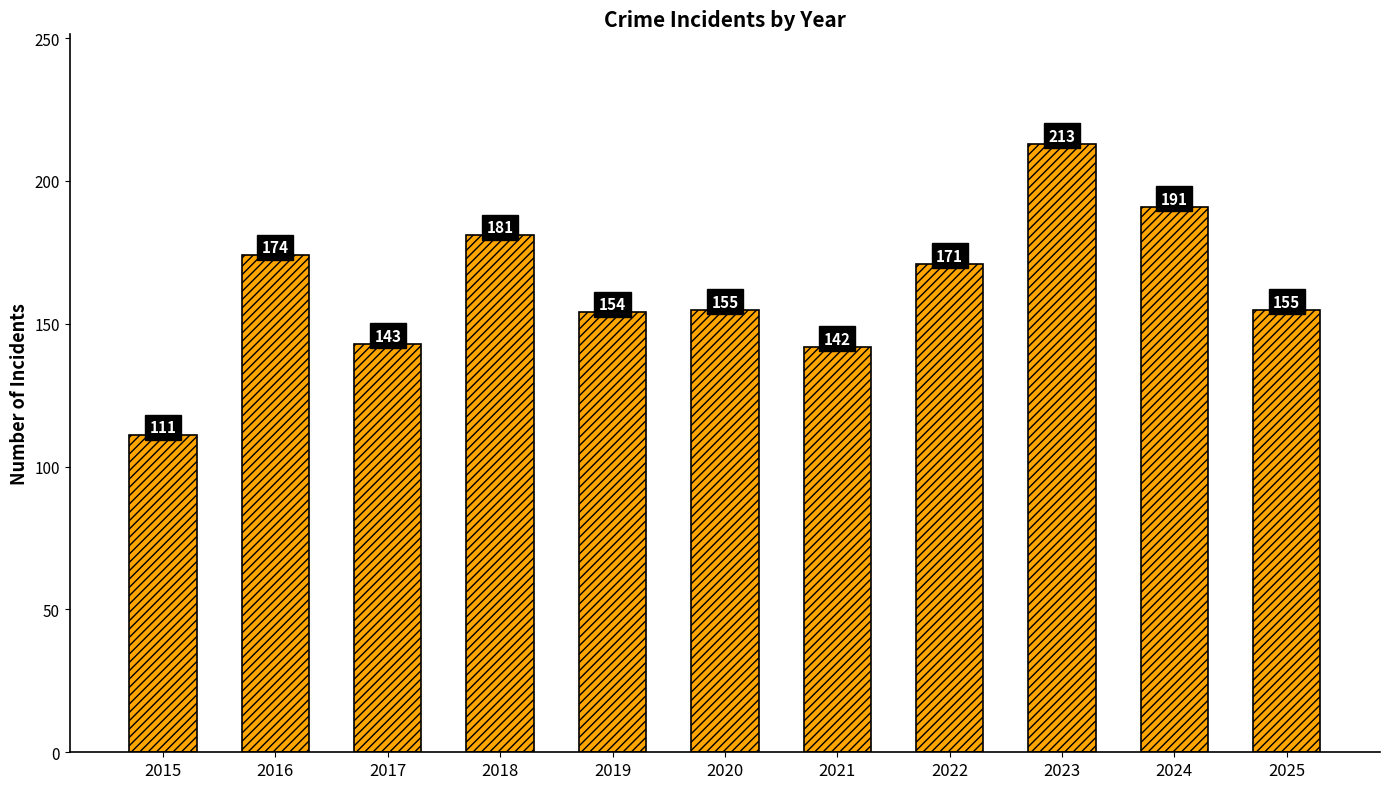

Which category has the highest value across all series?

2023